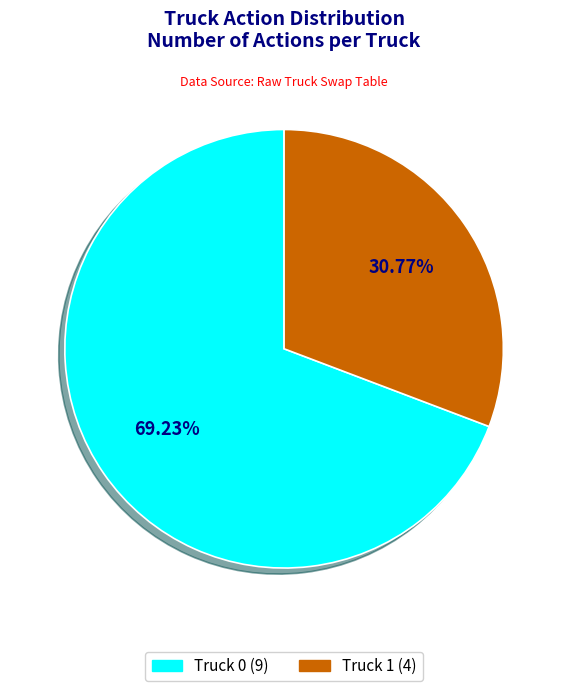

What is the smallest slice in the pie chart?

Truck 1